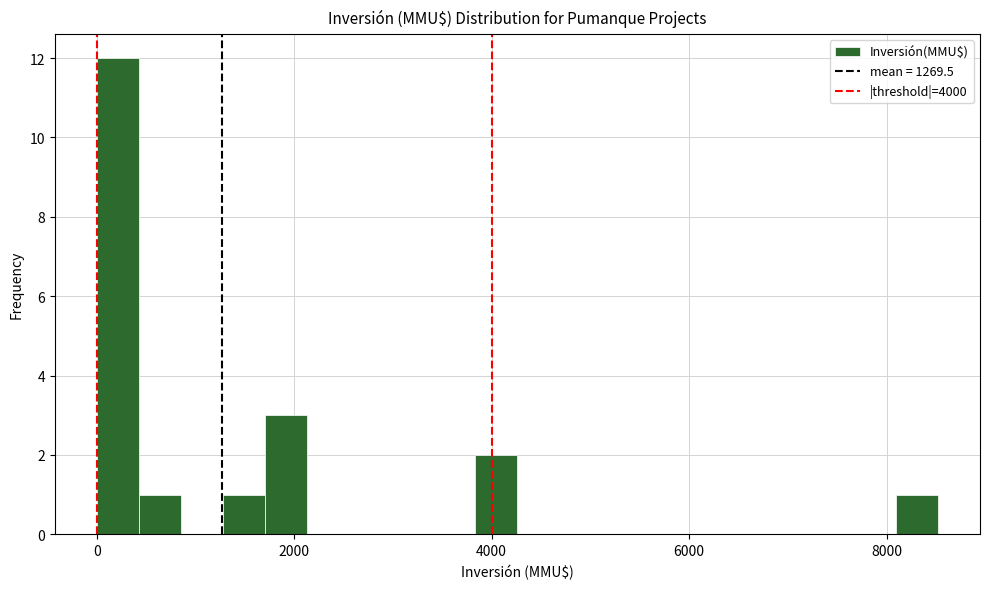

Read against the x-axis, roughly where is the centre of the tallest bar?

200